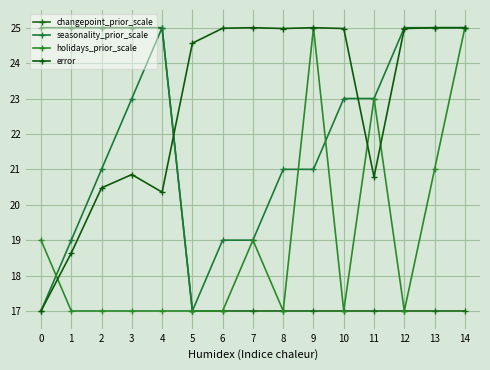

True or false: seasonality_prior_scale has a value of 25.0 at 4.

True